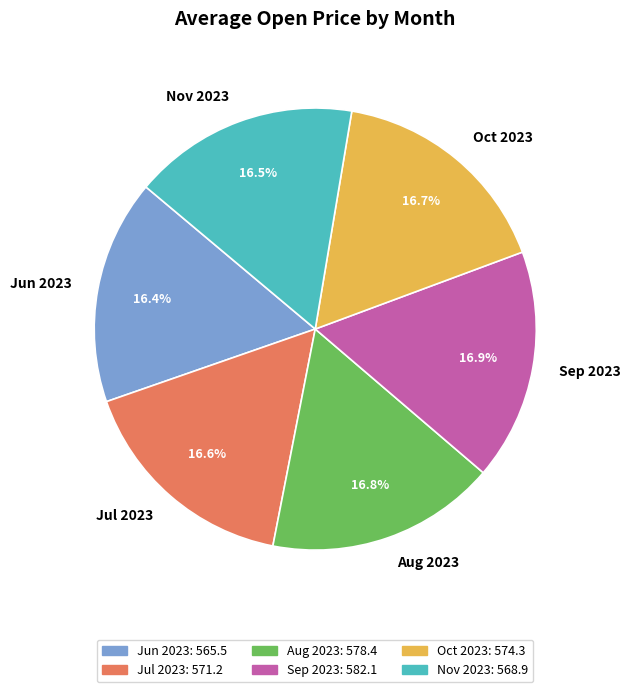

Does Oct 2023 account for over 50% of the chart?

No